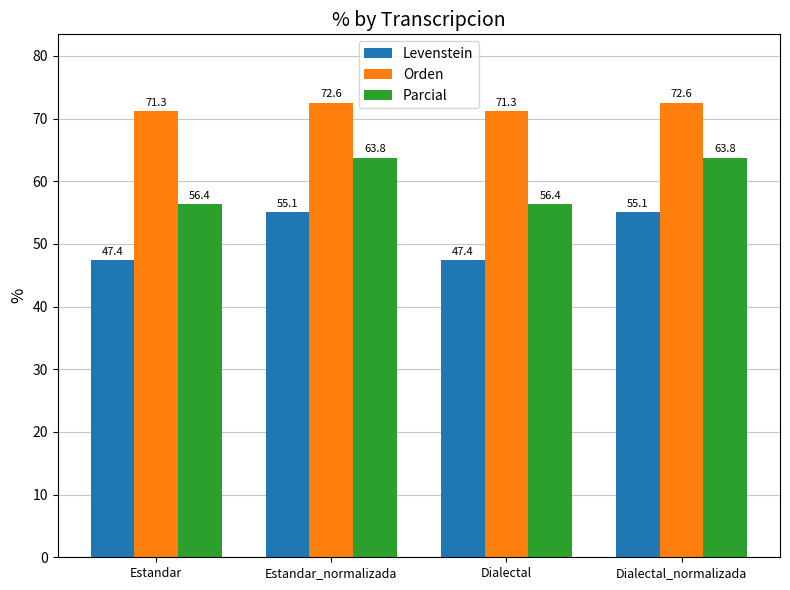

Which series changed the most between Dialectal and Dialectal_normalizada?

Levenstein